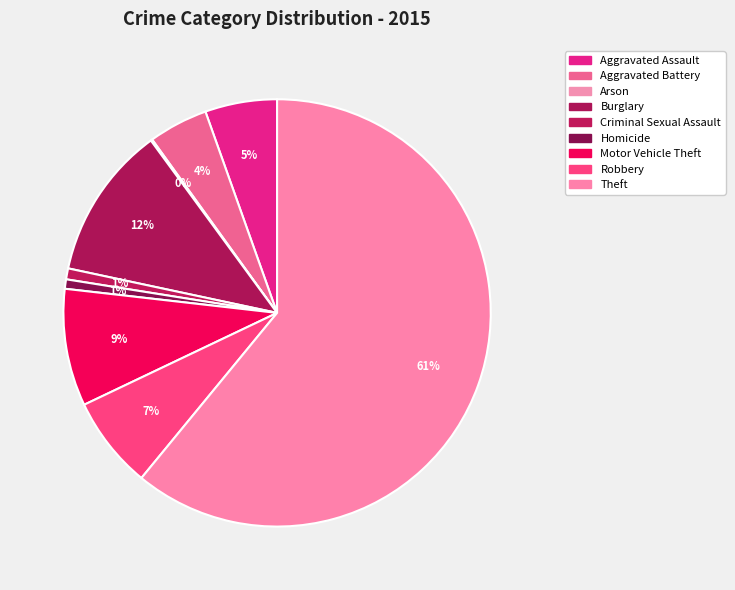

To the nearest percent, what is the combined percentage of Motor Vehicle Theft and Aggravated Assault?

14%